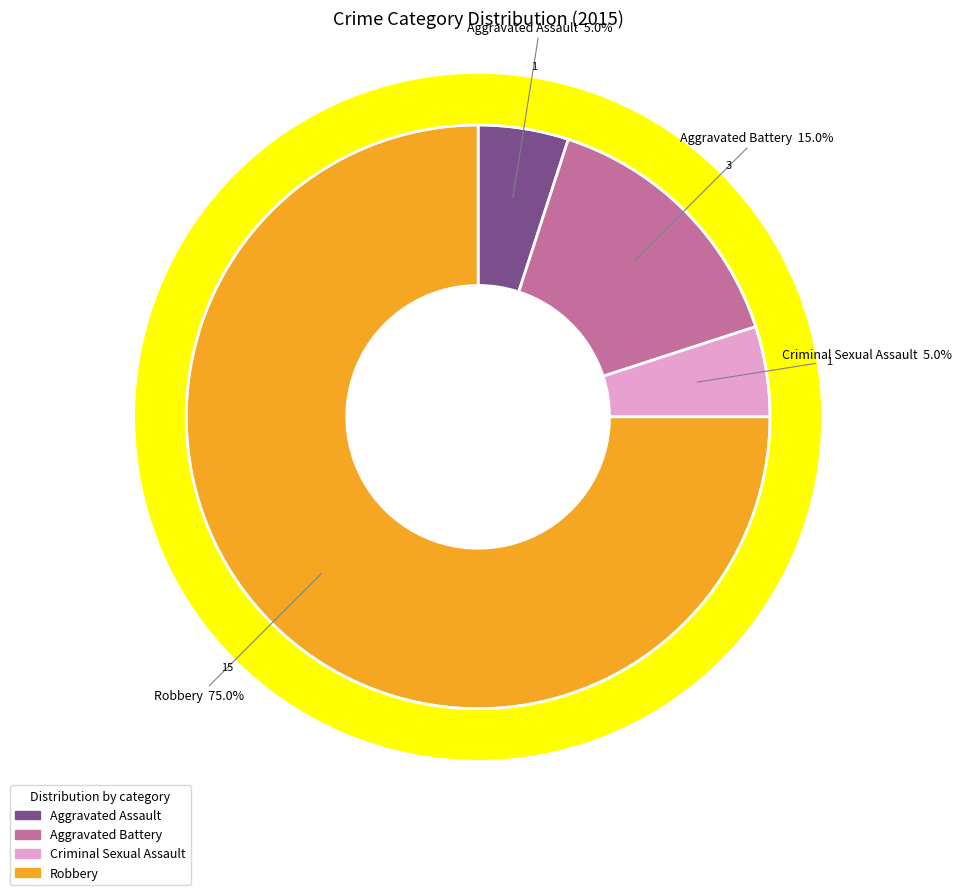

Which has a higher value, Criminal Sexual Assault or Aggravated Assault?

Criminal Sexual Assault